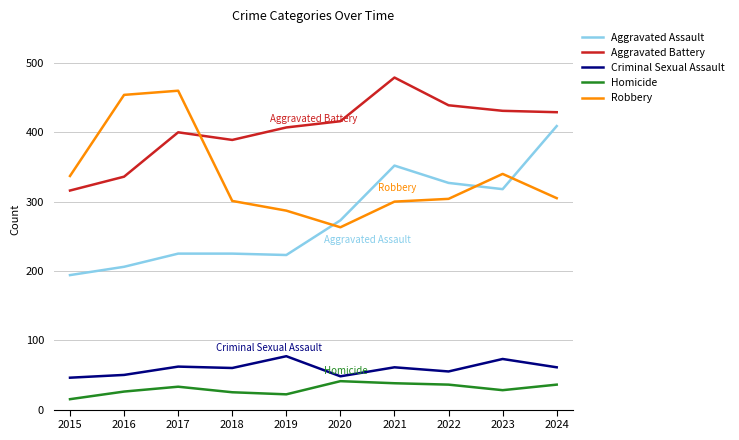

The Aggravated Battery series shows 257 at 2019. True or false?

False